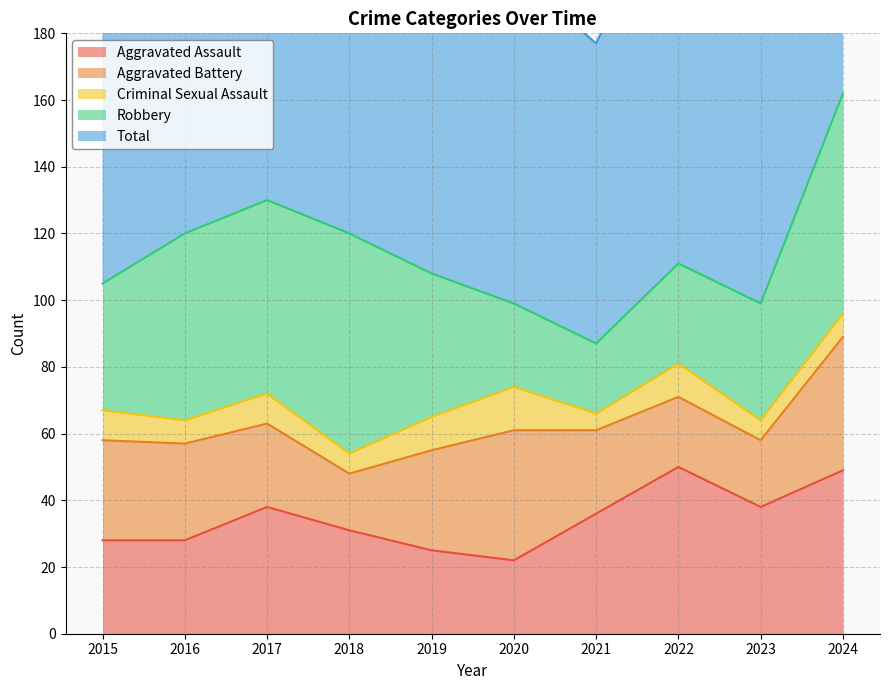

Reading left to right, transcribe all the data shown in this chart.

Aggravated Assault: 28	28	38	31	25	22	36	50	38	49
Aggravated Battery: 30	29	25	17	30	39	25	21	20	40
Criminal Sexual Assault: 9	7	9	6	10	13	5	10	6	7
Robbery: 38	56	58	66	43	25	21	30	35	66
Total: 111	123	131	125	109	99	90	118	102	162